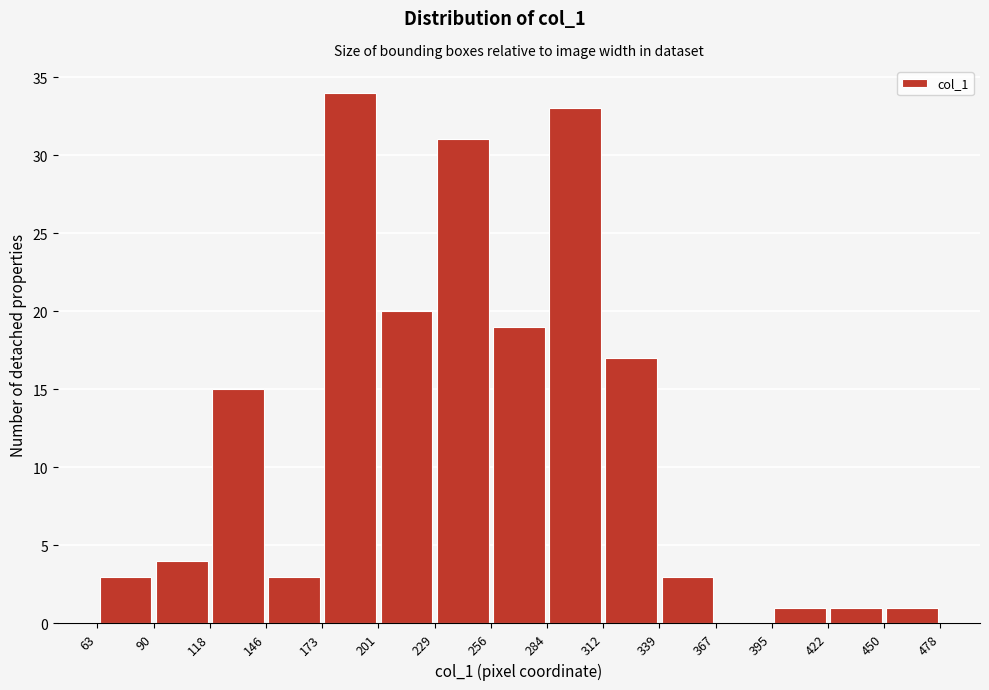

Reading left to right, transcribe this chart: for each bar, give the range it covers on the x-axis and its height. The values are not printed on the chart, so give them approximately, as read against the axis.

63 to 90: 3
90 to 118: 4
118 to 146: 15
146 to 173: 3
173 to 201: 34
201 to 229: 20
229 to 256: 31
256 to 284: 19
284 to 312: 33
312 to 339: 17
339 to 367: 3
367 to 395: 0
395 to 422: 1
422 to 450: 1
450 to 478: 1